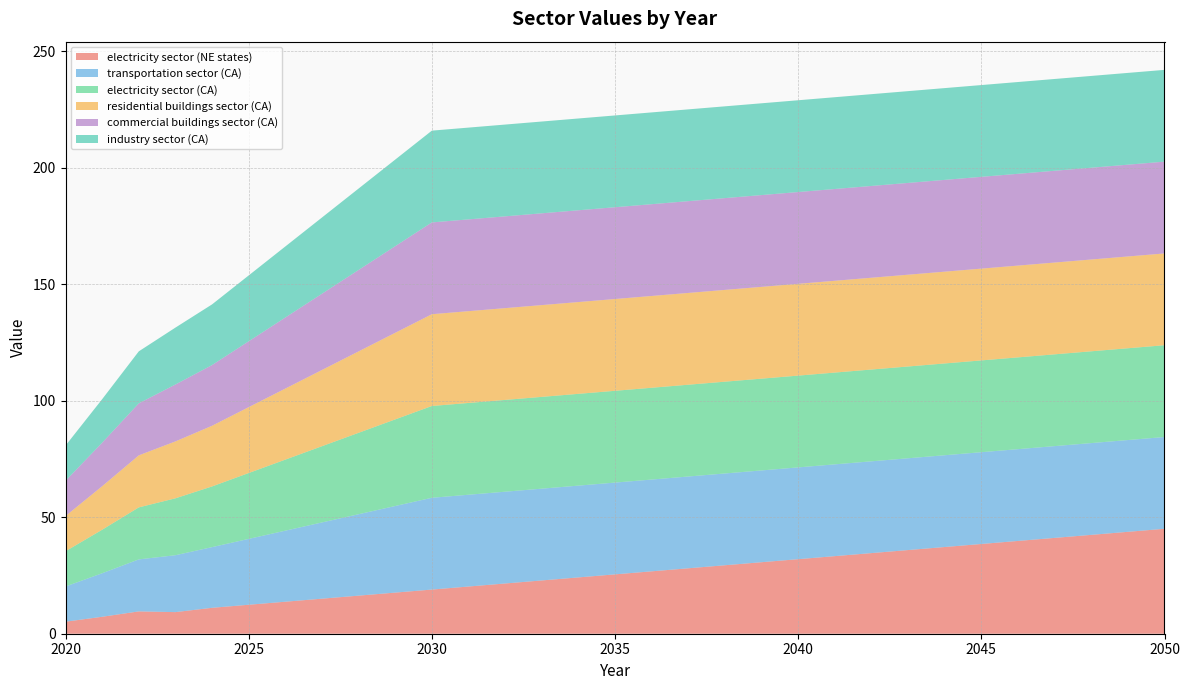

Reading left to right, what are all the values shown in this chart?

electricity sector (NE states): 2020=5.2	2021=7.3	2022=9.6	2023=9.3	2024=11.1	2025=12.4	2026=13.7	2027=15.0	2028=16.3	2029=17.6	2030=19.0	2031=20.3	2032=21.6	2033=22.9	2034=24.2	2035=25.5	2036=26.8	2037=28.1	2038=29.4	2039=30.7	2040=32.0	2041=33.3	2042=34.6	2043=35.9	2044=37.2	2045=38.5	2046=39.8	2047=41.1	2048=42.4	2049=43.7	2050=45.0
transportation sector (CA): 2020=15.1	2021=18.7	2022=22.3	2023=24.4	2024=26.0	2025=28.3	2026=30.5	2027=32.7	2028=34.9	2029=37.2	2030=39.4	2031=39.4	2032=39.4	2033=39.4	2034=39.4	2035=39.4	2036=39.4	2037=39.4	2038=39.4	2039=39.4	2040=39.4	2041=39.4	2042=39.4	2043=39.4	2044=39.4	2045=39.4	2046=39.4	2047=39.4	2048=39.4	2049=39.4	2050=39.4
electricity sector (CA): 2020=15.1	2021=18.7	2022=22.3	2023=24.4	2024=26.0	2025=28.3	2026=30.5	2027=32.7	2028=34.9	2029=37.2	2030=39.4	2031=39.4	2032=39.4	2033=39.4	2034=39.4	2035=39.4	2036=39.4	2037=39.4	2038=39.4	2039=39.4	2040=39.4	2041=39.4	2042=39.4	2043=39.4	2044=39.4	2045=39.4	2046=39.4	2047=39.4	2048=39.4	2049=39.4	2050=39.4
residential buildings sector (CA): 2020=15.1	2021=18.7	2022=22.3	2023=24.4	2024=26.0	2025=28.3	2026=30.5	2027=32.7	2028=34.9	2029=37.2	2030=39.4	2031=39.4	2032=39.4	2033=39.4	2034=39.4	2035=39.4	2036=39.4	2037=39.4	2038=39.4	2039=39.4	2040=39.4	2041=39.4	2042=39.4	2043=39.4	2044=39.4	2045=39.4	2046=39.4	2047=39.4	2048=39.4	2049=39.4	2050=39.4
commercial buildings sector (CA): 2020=15.1	2021=18.7	2022=22.3	2023=24.4	2024=26.0	2025=28.3	2026=30.5	2027=32.7	2028=34.9	2029=37.2	2030=39.4	2031=39.4	2032=39.4	2033=39.4	2034=39.4	2035=39.4	2036=39.4	2037=39.4	2038=39.4	2039=39.4	2040=39.4	2041=39.4	2042=39.4	2043=39.4	2044=39.4	2045=39.4	2046=39.4	2047=39.4	2048=39.4	2049=39.4	2050=39.4
industry sector (CA): 2020=15.1	2021=18.7	2022=22.3	2023=24.4	2024=26.0	2025=28.3	2026=30.5	2027=32.7	2028=34.9	2029=37.2	2030=39.4	2031=39.4	2032=39.4	2033=39.4	2034=39.4	2035=39.4	2036=39.4	2037=39.4	2038=39.4	2039=39.4	2040=39.4	2041=39.4	2042=39.4	2043=39.4	2044=39.4	2045=39.4	2046=39.4	2047=39.4	2048=39.4	2049=39.4	2050=39.4